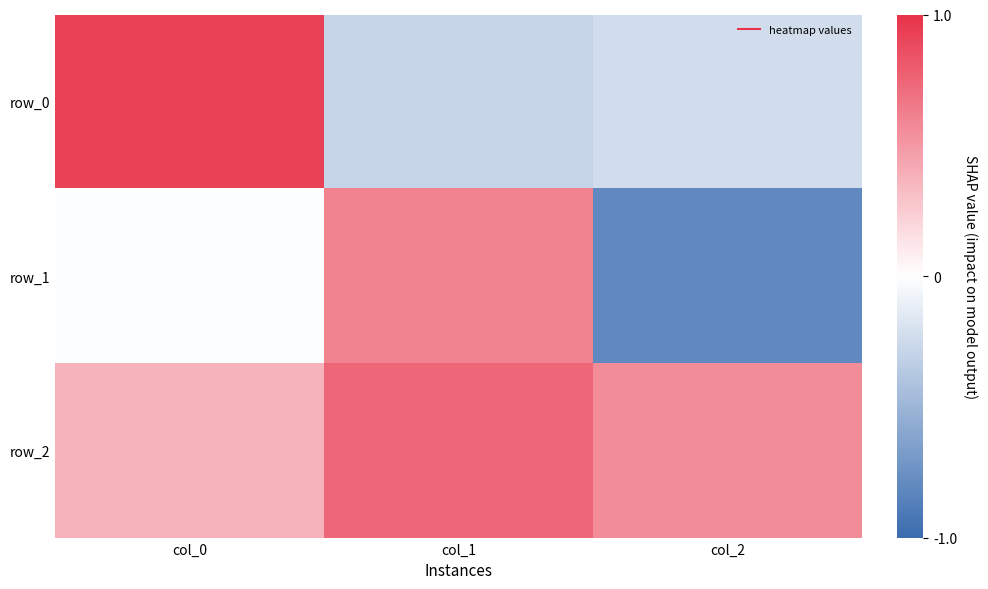

At which category does the chart reach its minimum across all series?

col_2